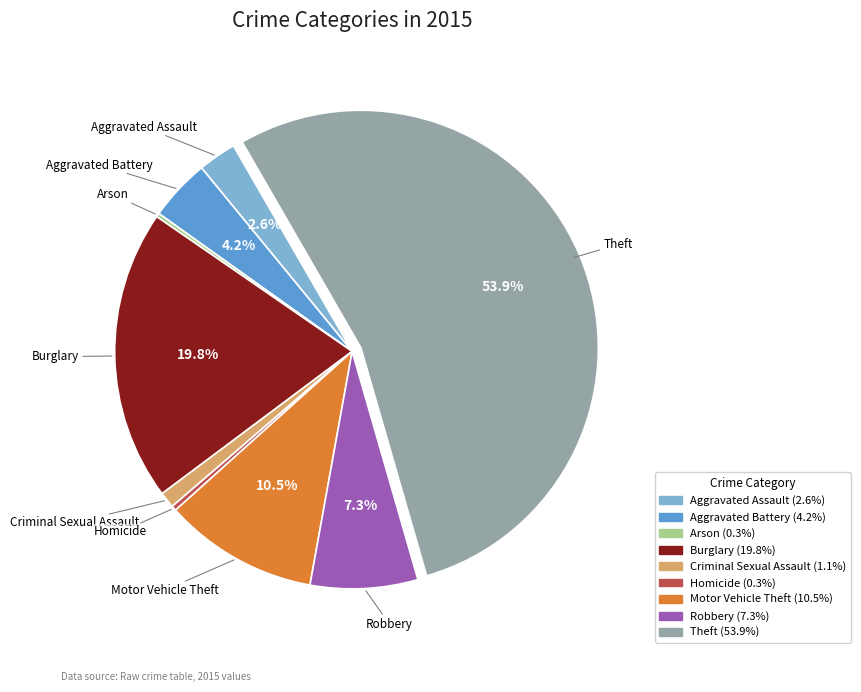

What is the ratio of the value at Theft to the value at Motor Vehicle Theft?

5.1